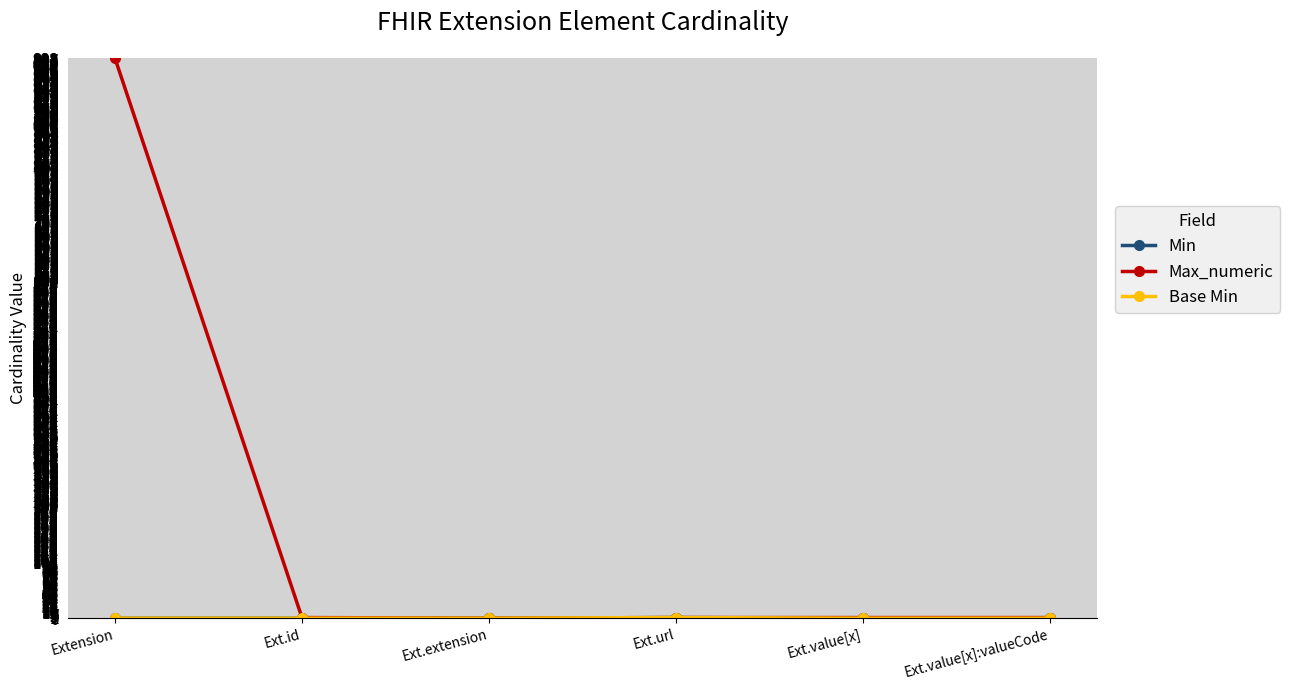

Is this an area chart (filled region under the line)?

No